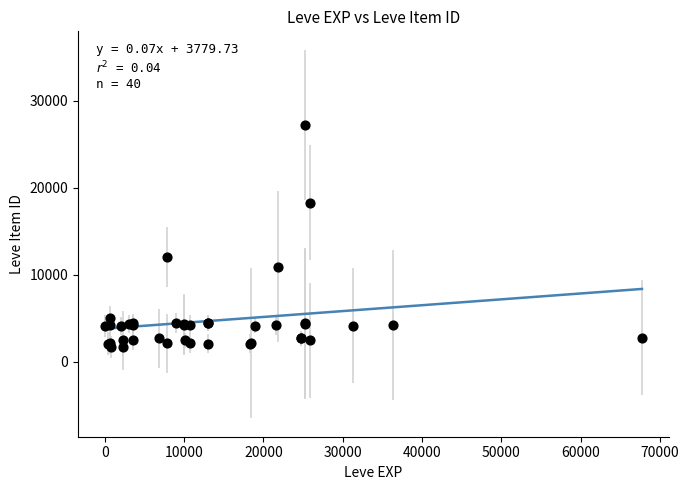

What Y value in the scatter plot is closest to 14448?

12018